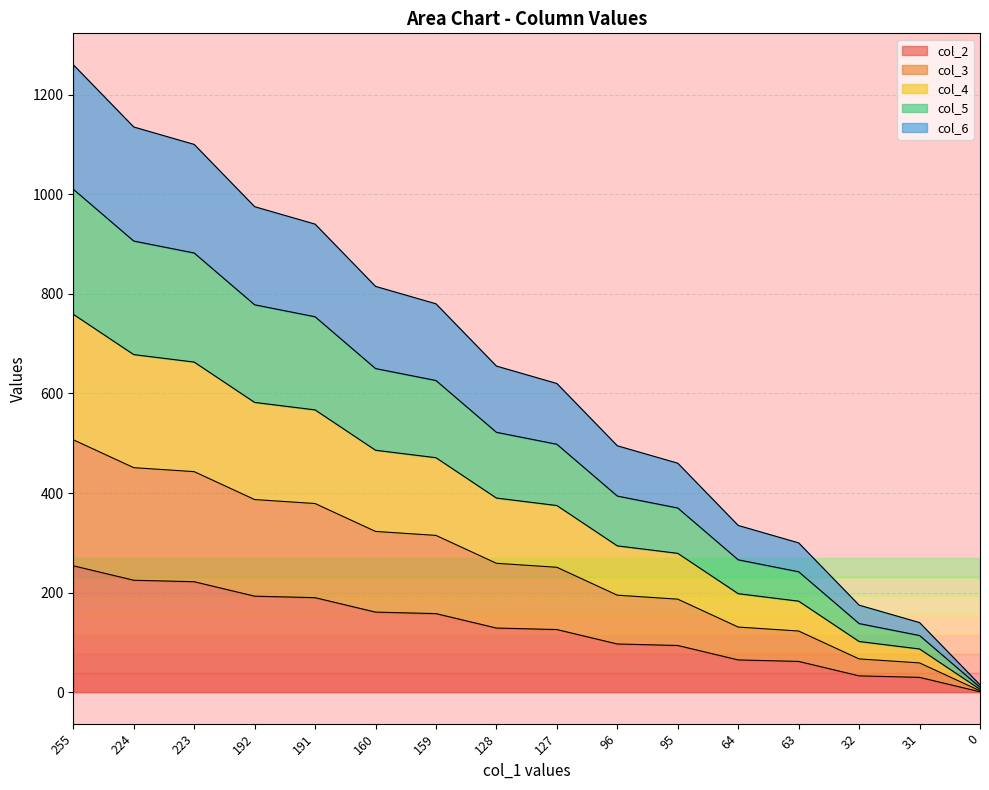

What is the maximum value shown in the chart?

1260